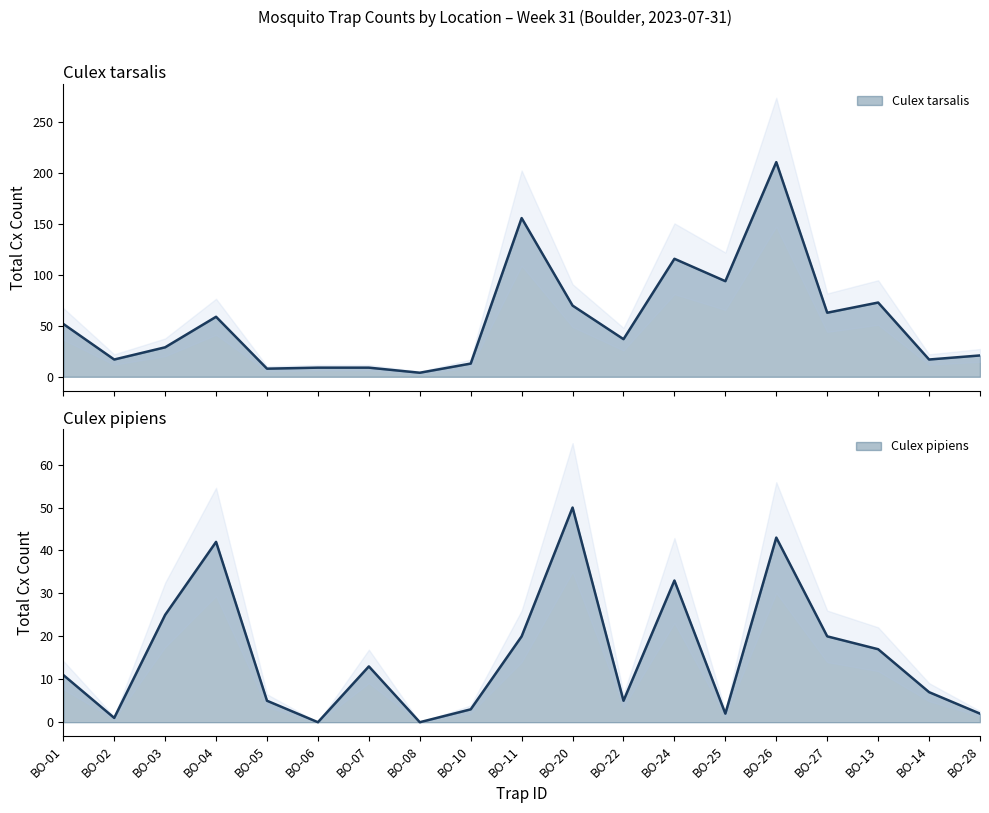

How many values in the Culex pipiens series are below 11?

9